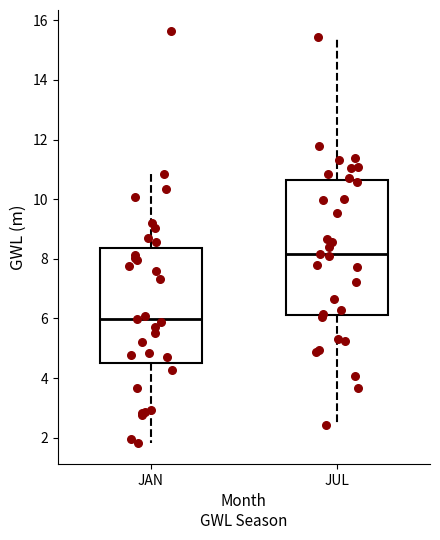

Which box is the tallest, from its lower edge to its upper edge?

JUL